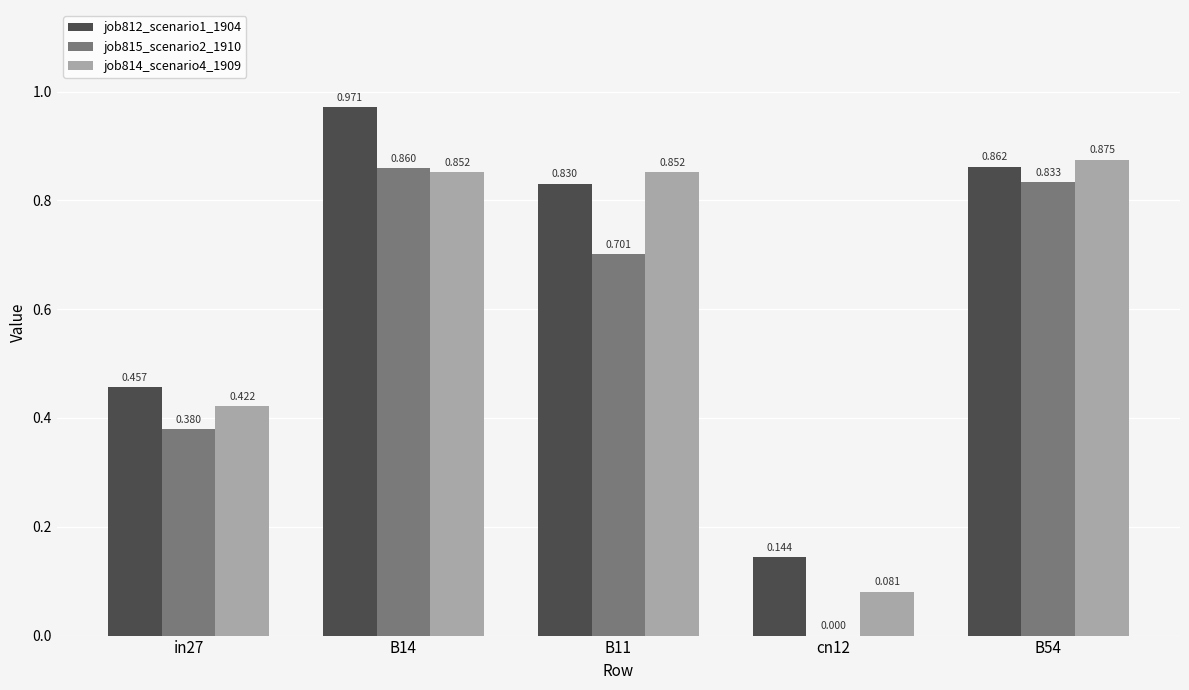

Is the value of job815_scenario2_1910 at B54 greater than the value of job812_scenario1_1904 at in27?

Yes